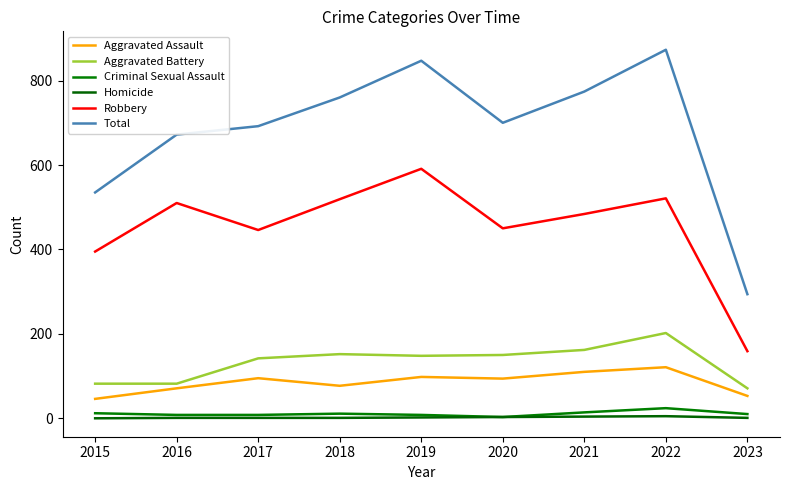

Is this an area chart (filled region under the line)?

No